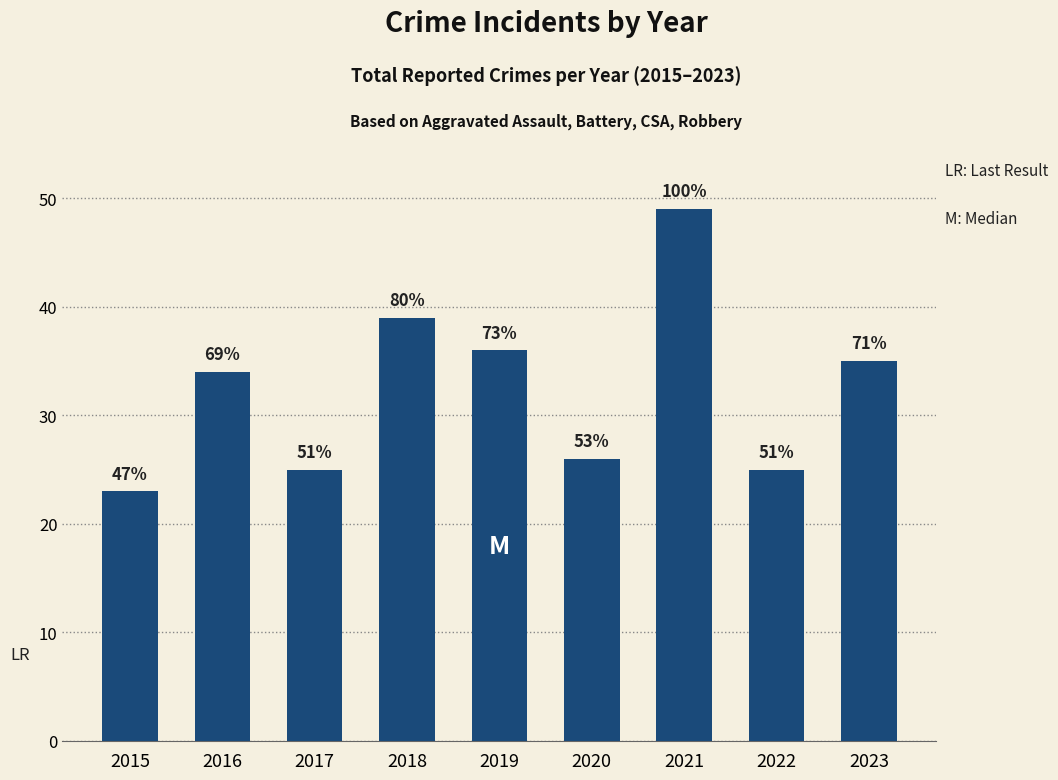

Are the bars horizontal?

No